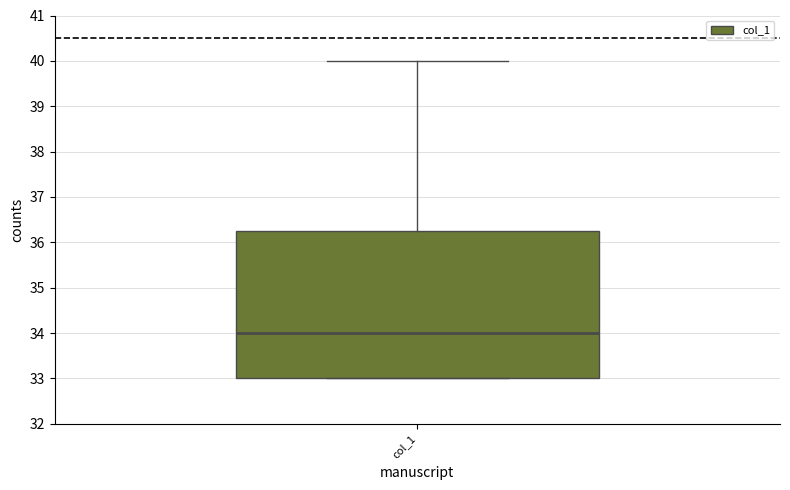

Read this box plot against the y-axis: the position of the median line, the range covered by the box, and the ends of both whiskers. The values are not printed on the chart, so give them approximately, as read against the axis.

median 34.0, box 33.0 to 36.3, whiskers 33.0 to 40.0